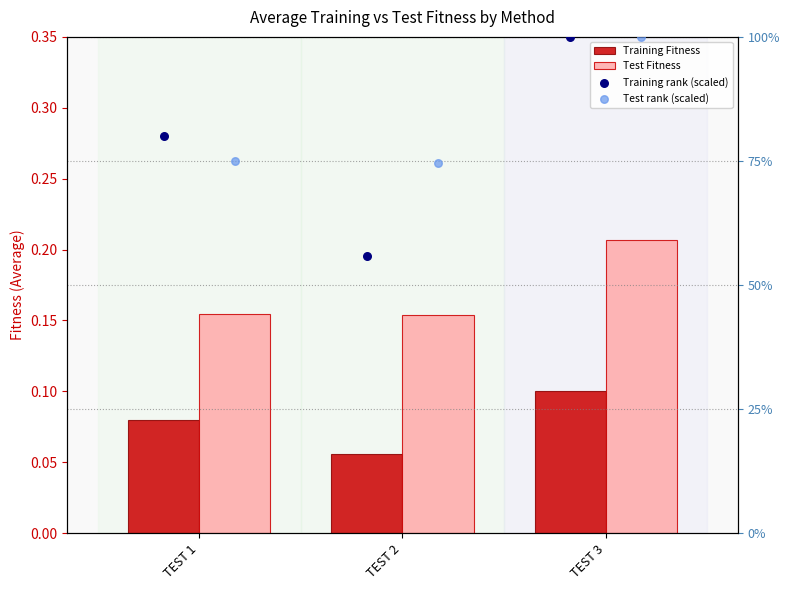

Is the value of Training Fitness at TEST 2 greater than the value of Training rank (scaled) at TEST 2?

No